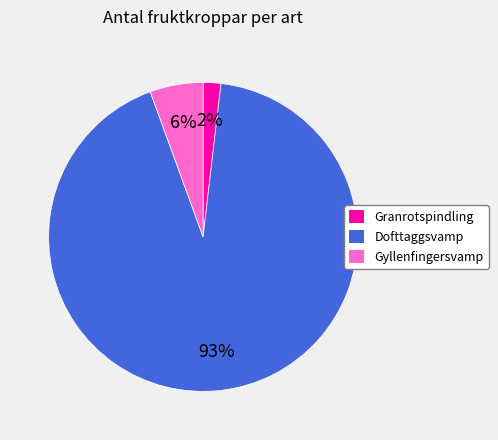

Which slice represents more than half of the pie?

Dofttaggsvamp